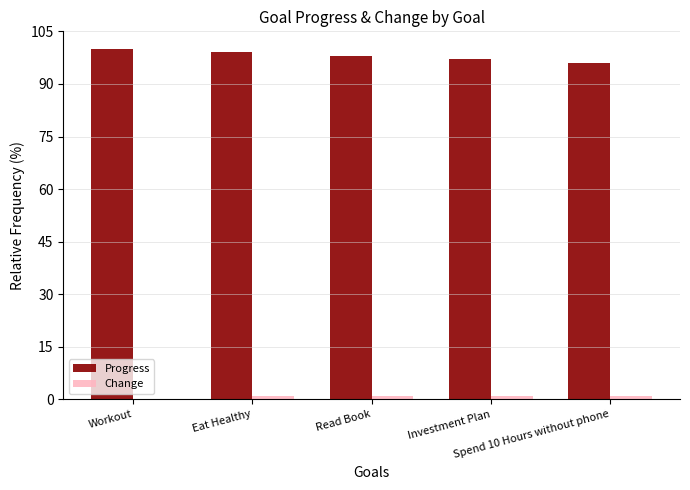

What is the label of the 3rd bar from the left?

Read Book